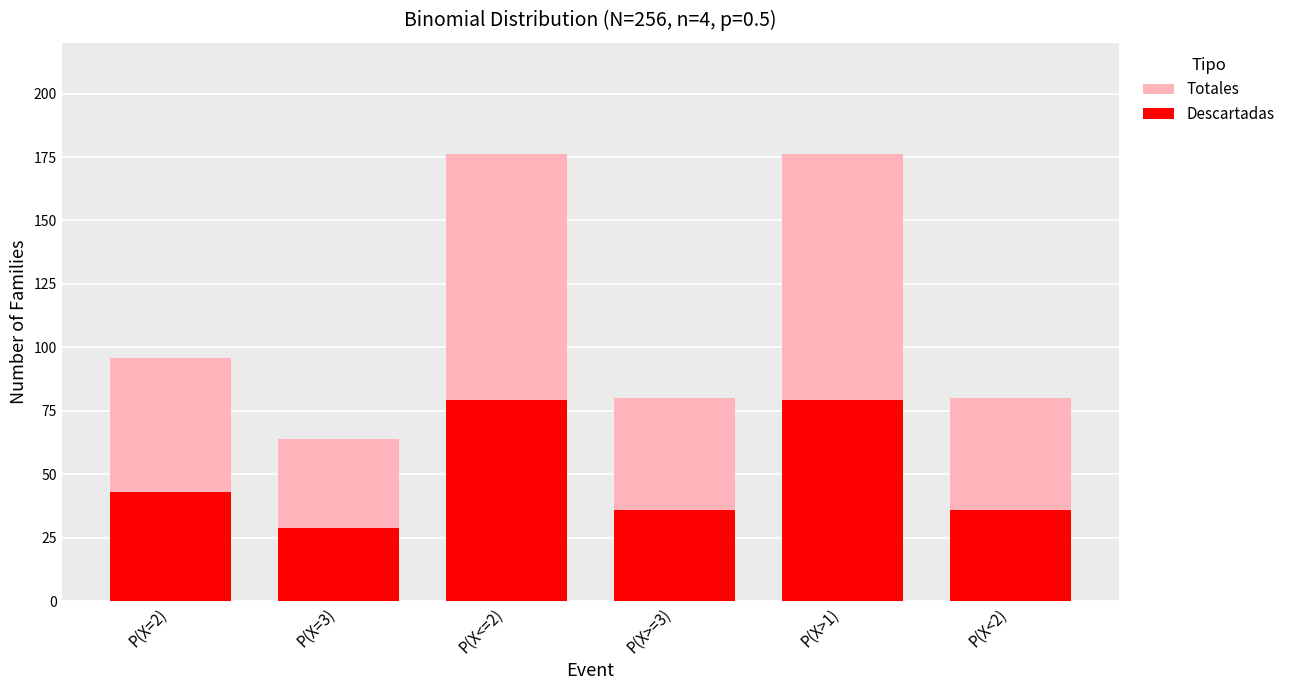

What is the label of the 4th bar from the left?

P(X>=3)